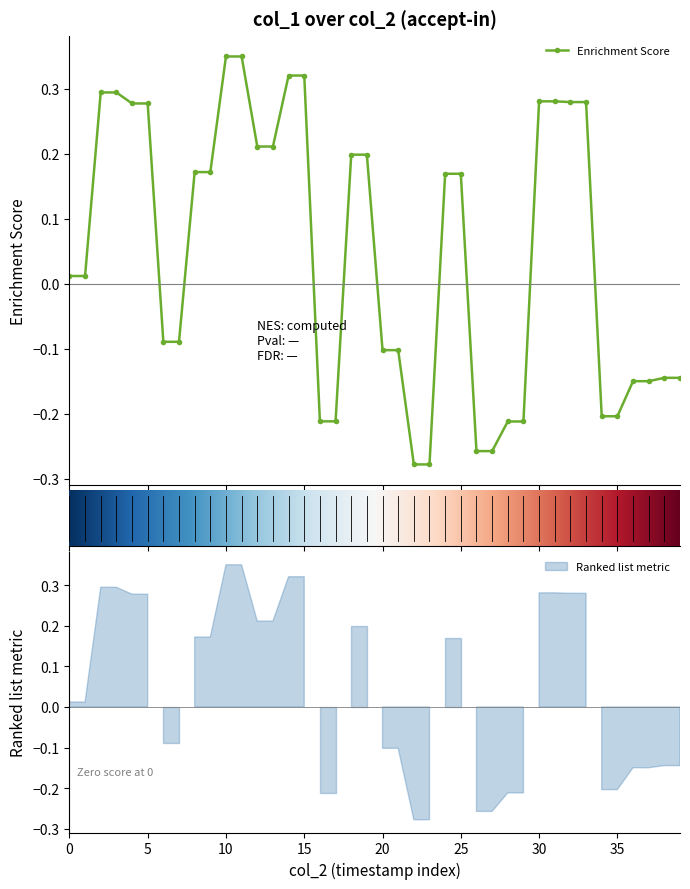

The value at 8 is 0.1. True or false?

False